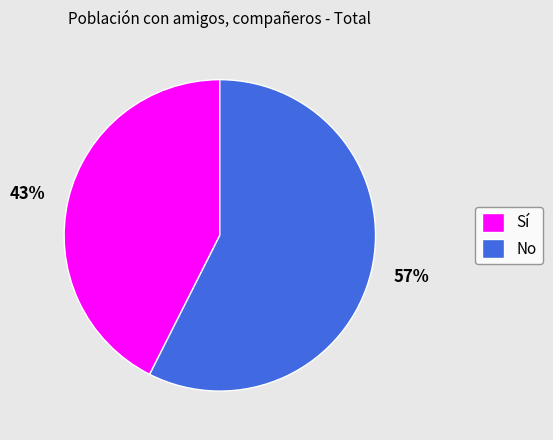

Do 57% and 43% together represent more than half of the pie?

Yes